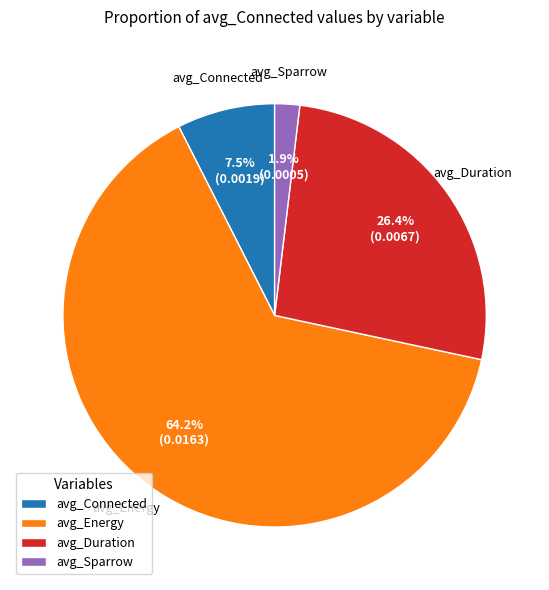

What percentage is the avg_Sparrow slice, to the nearest percent?

2%